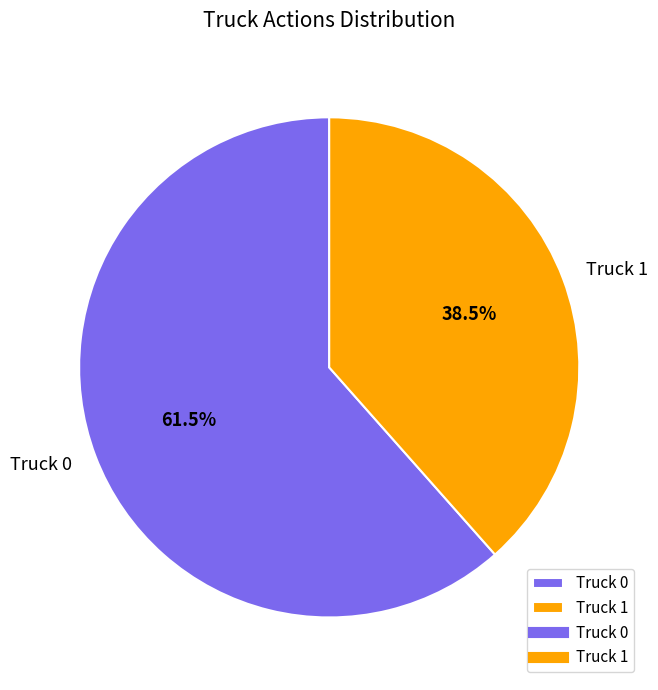

How many slices are in this pie chart?

2